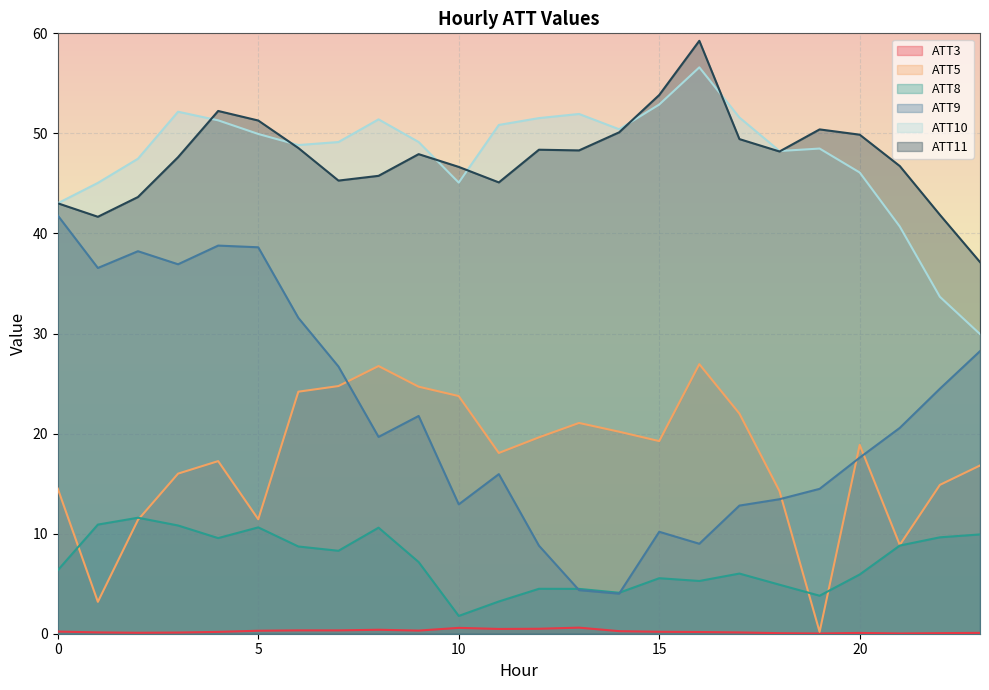

What is the difference between the highest and lowest values at 23?

37.1